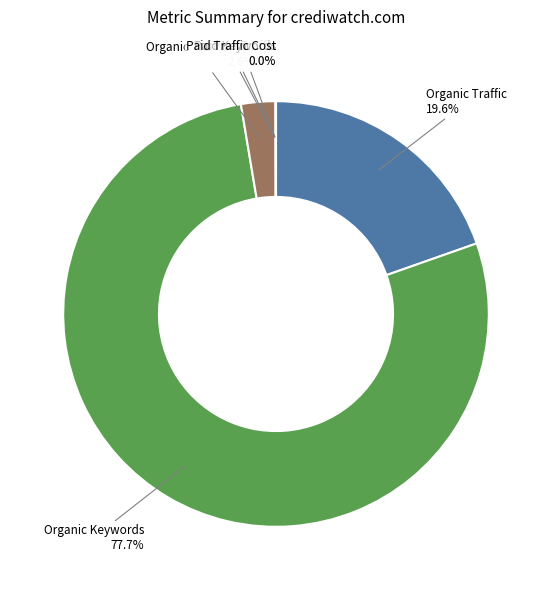

What is the largest slice in the pie chart?

Organic Keywords